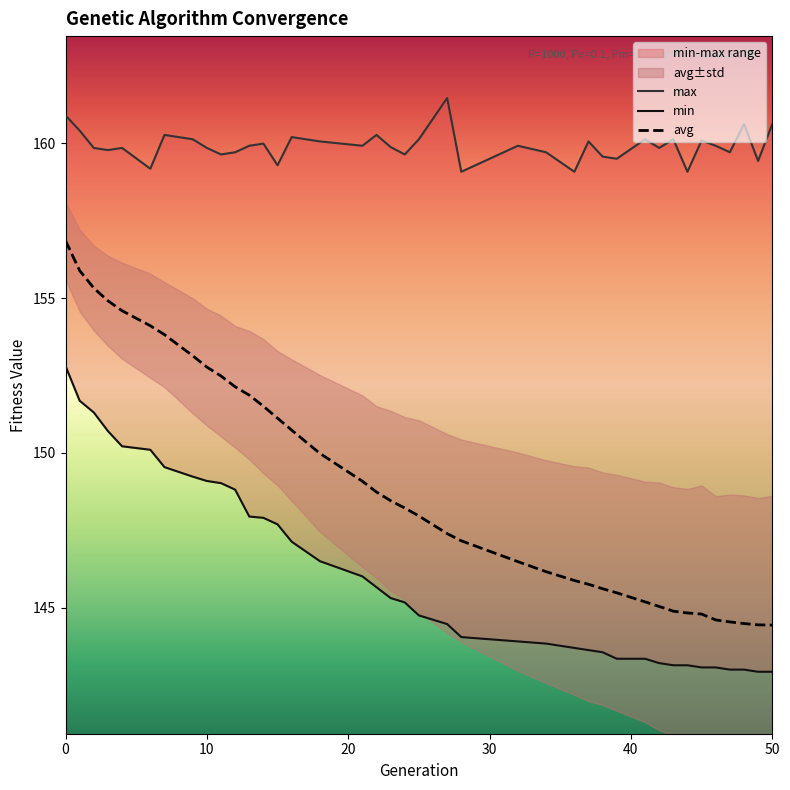

How many data points in avg are above 148?

20